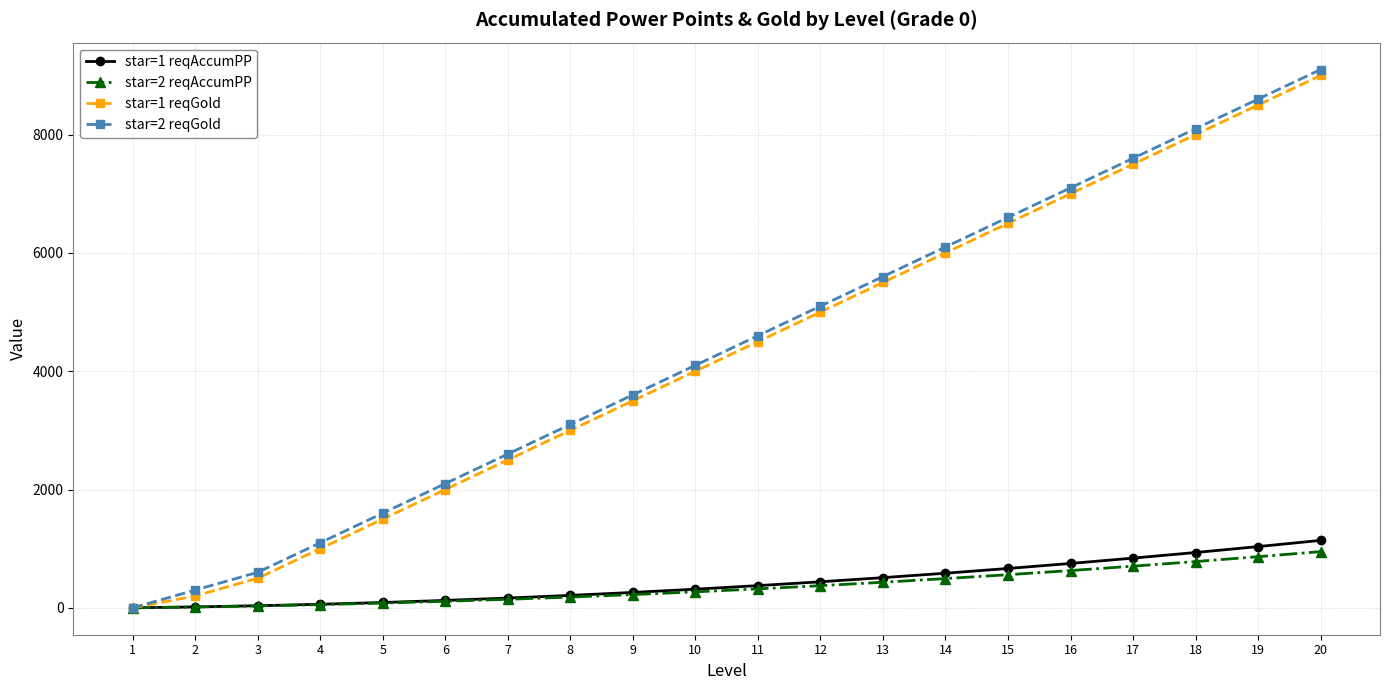

What is the average value of the star=1 reqGold series?

4285